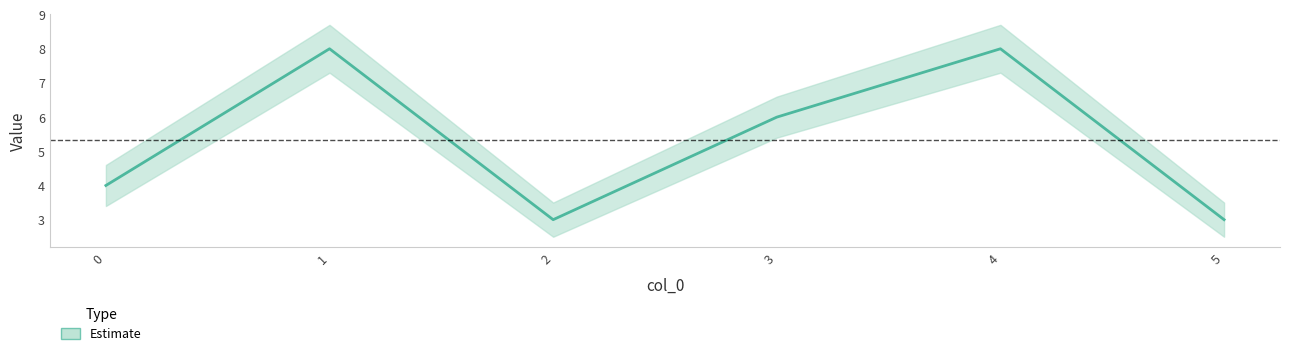

At which category does the chart reach its minimum across all series?

2